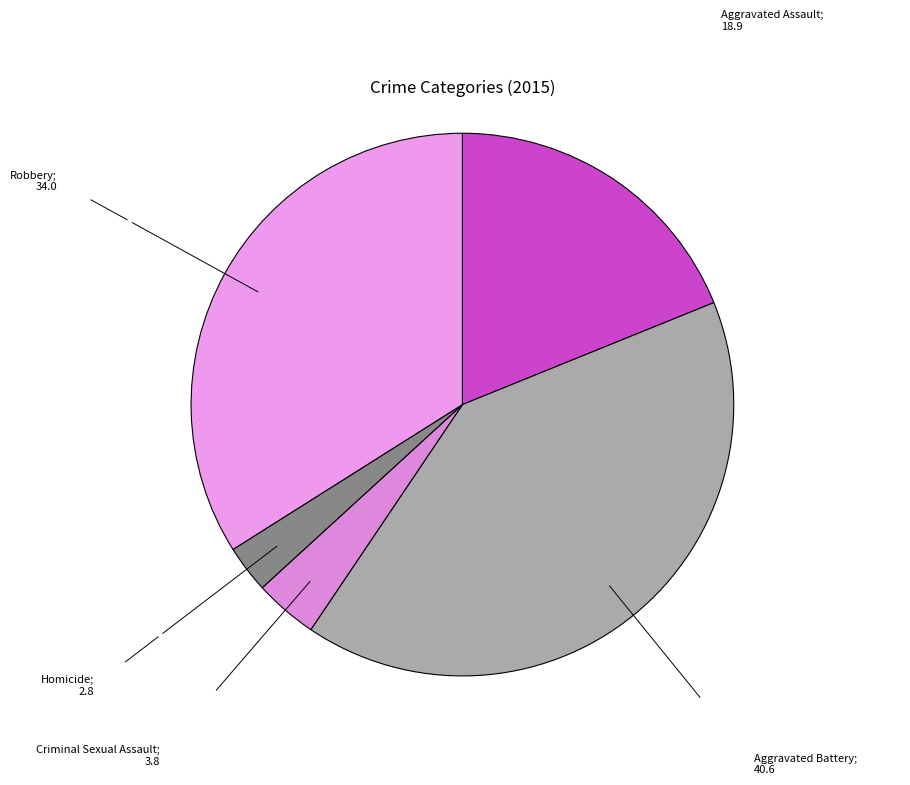

Which category has the biggest portion of the pie?

Aggravated Battery